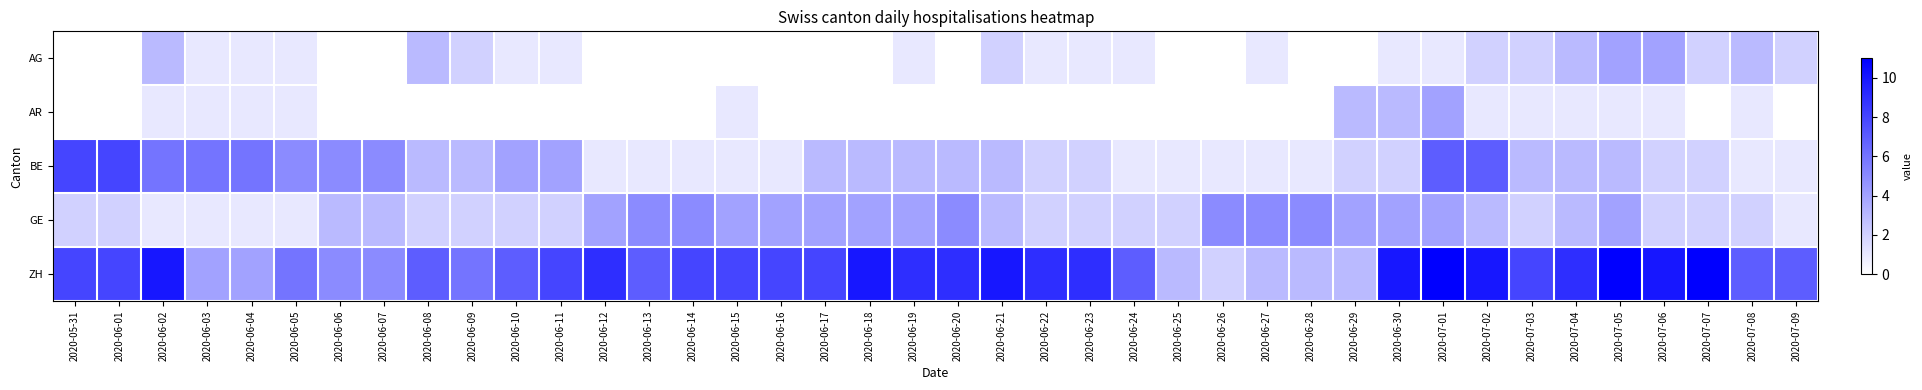

Which series has the largest total across all categories?

ZH